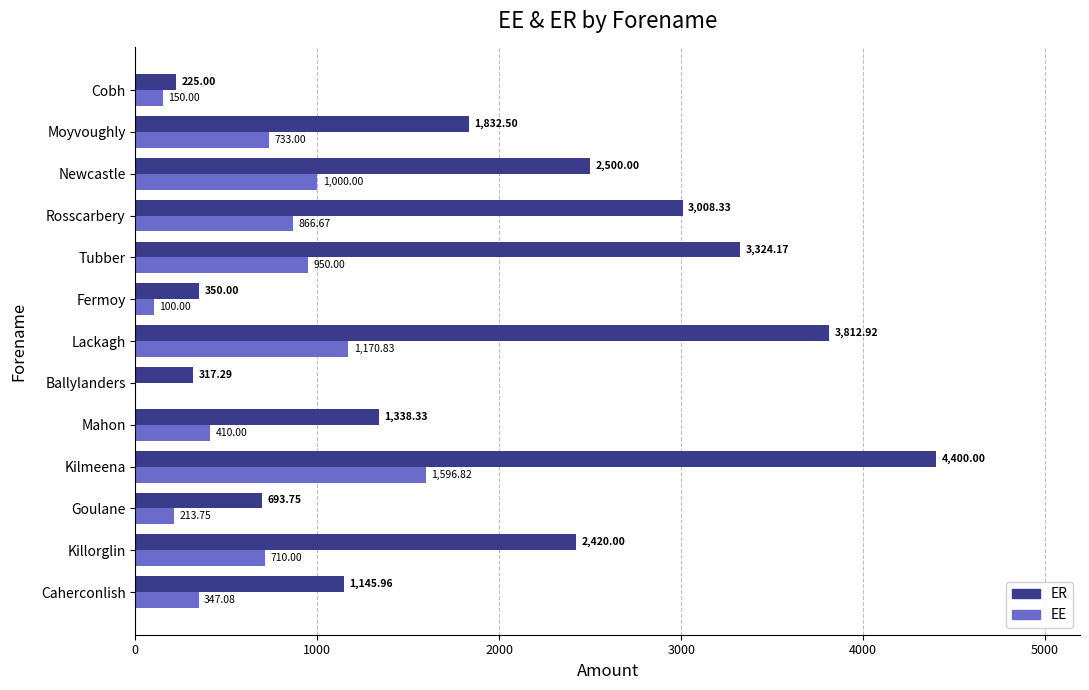

Which series has the widest spread of values?

ER